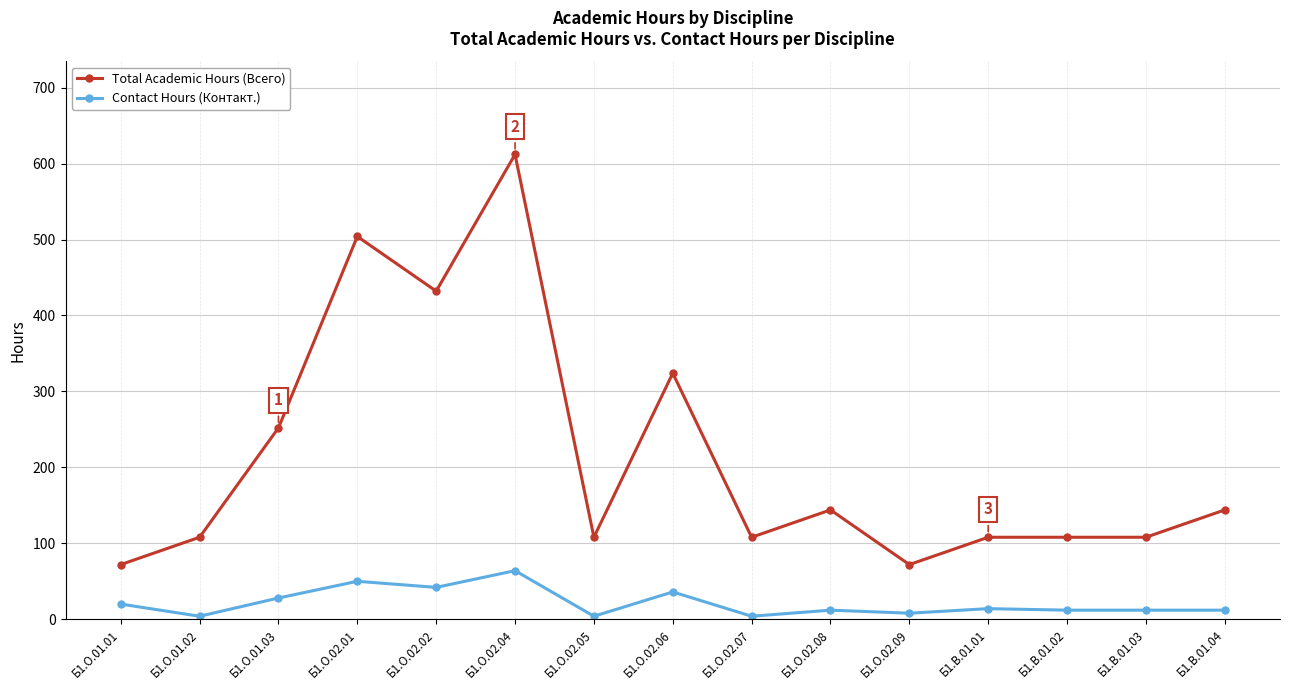

At how many categories does at least one series exceed 313?

4